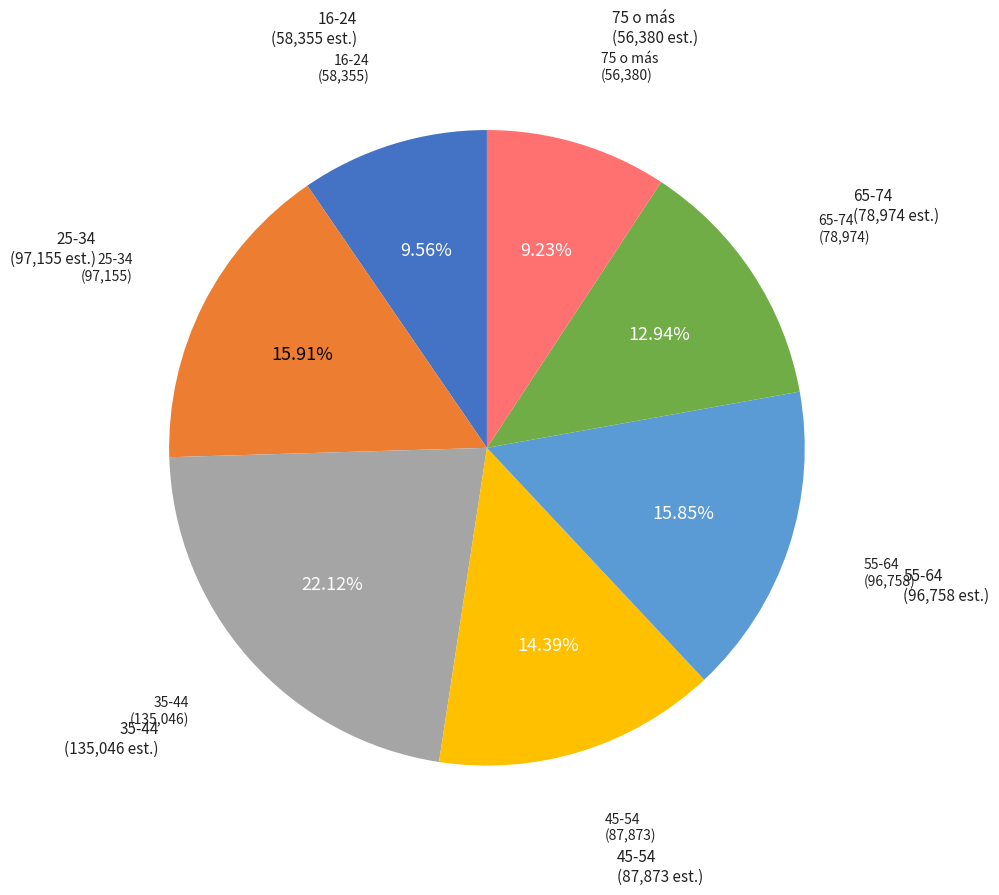

Is there any slice that represents more than half of the pie?

No